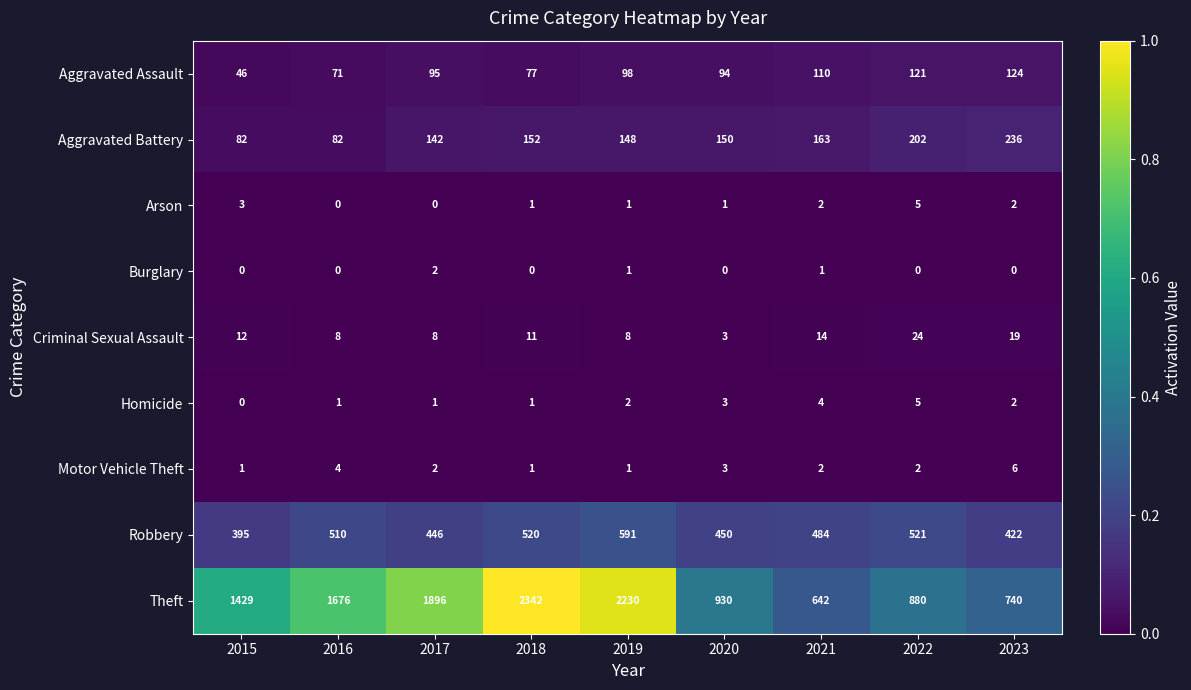

At which category is the sum across all series the highest?

2018